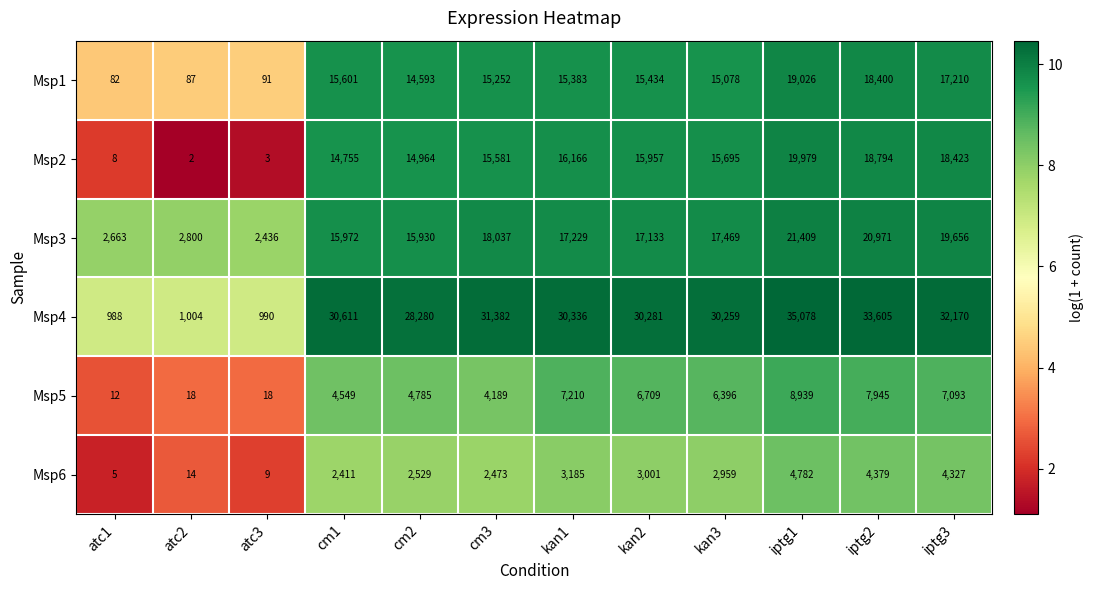

The Msp2 series shows 15957 at kan2. True or false?

True